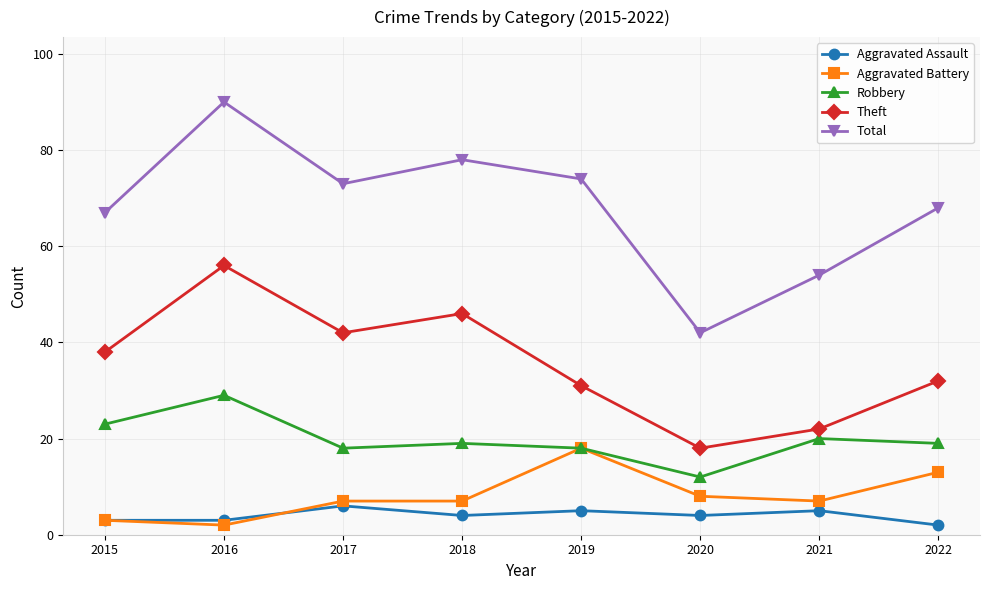

What is the sum of all Total values?

546